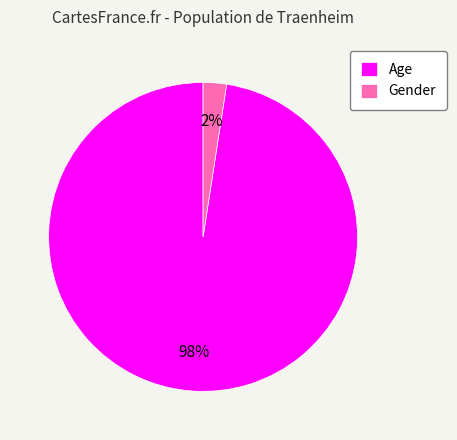

How many segments does this pie chart have?

2